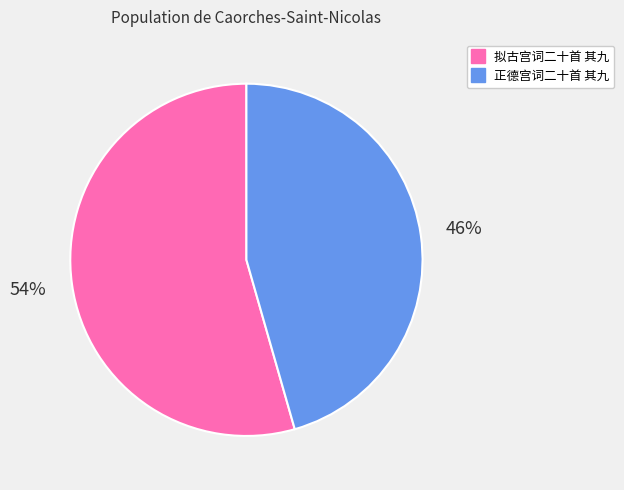

Is 拟古宫词二十首 其九 the majority of the pie?

Yes